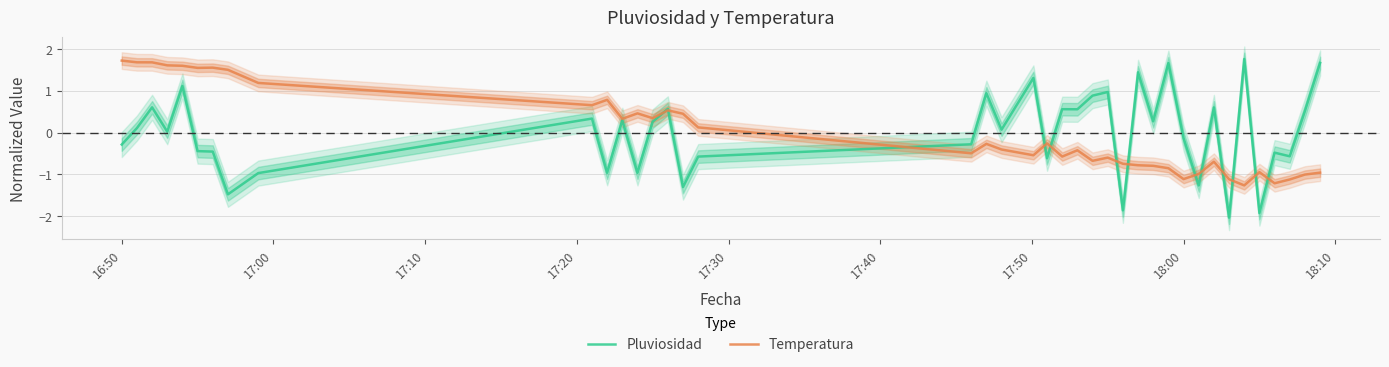

What is the lowest value of the Temperatura series?

-1.3